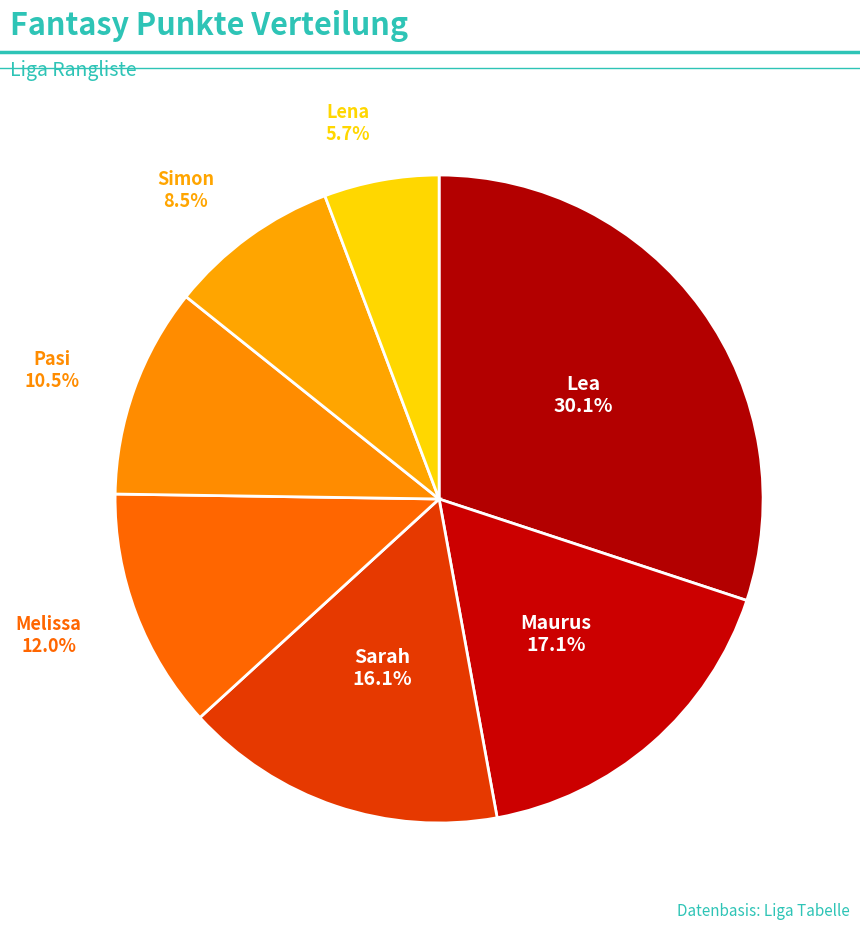

How many slices are in this pie chart?

7